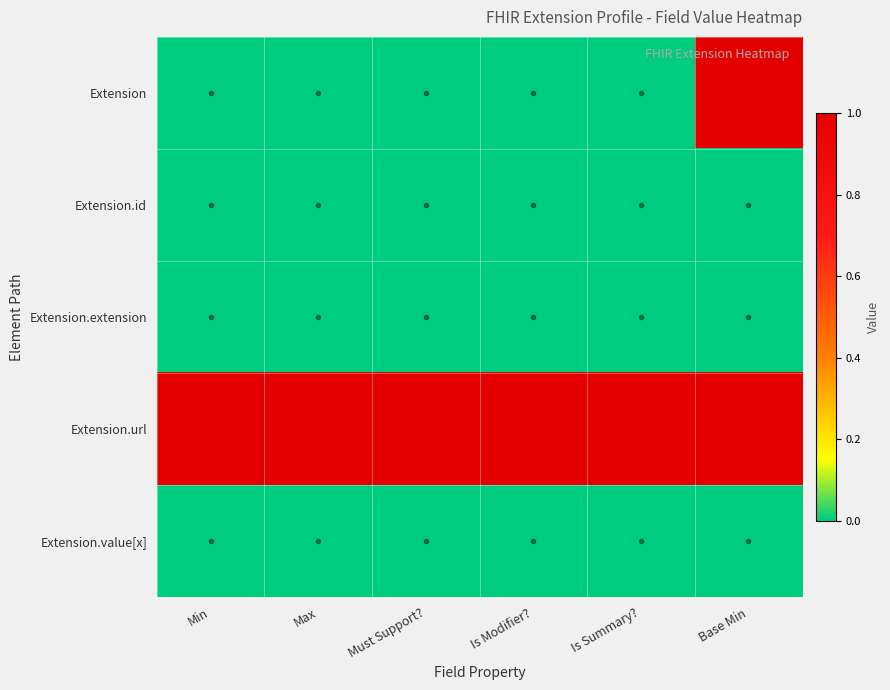

At how many categories does at least one series exceed 0?

6